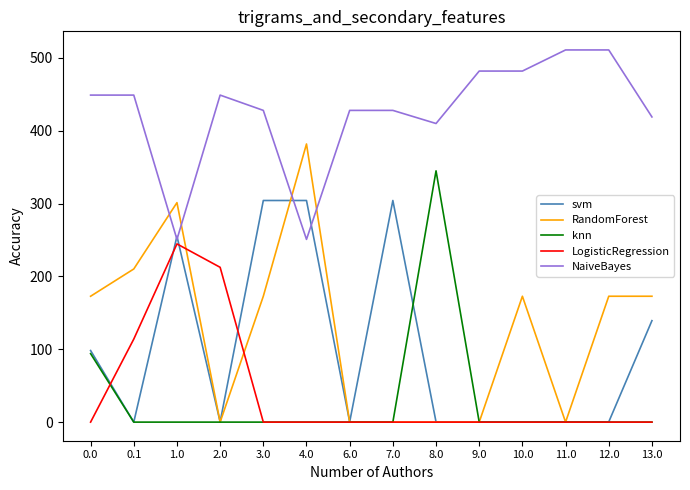

List the series in order of their peak value, highest first.

NaiveBayes, RandomForest, knn, svm, LogisticRegression